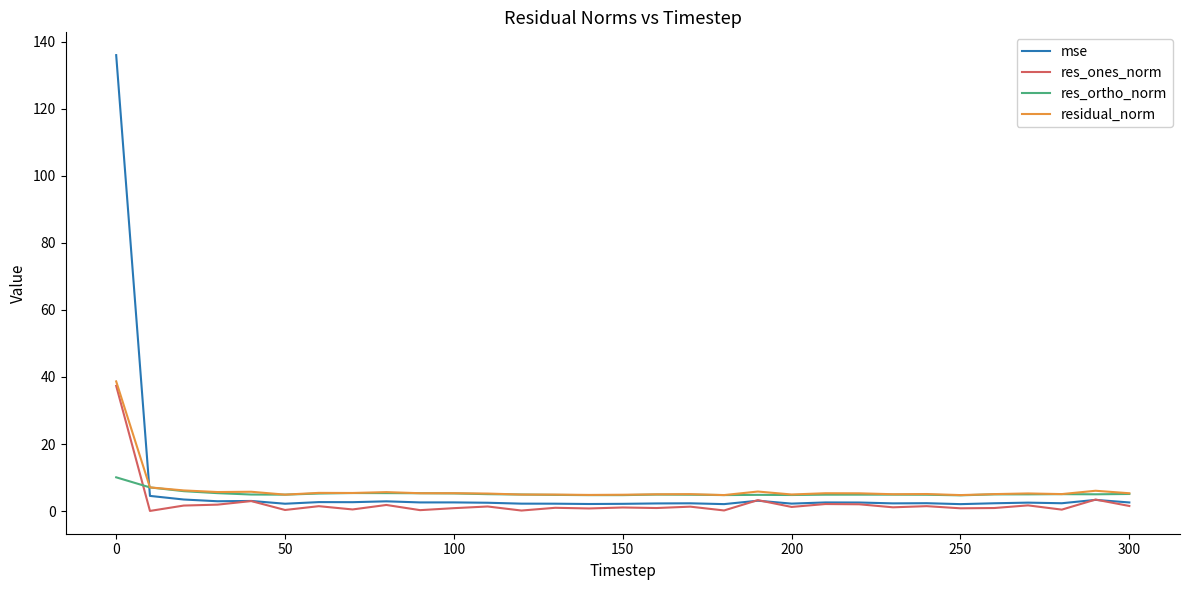

How many series are shown in this chart?

4